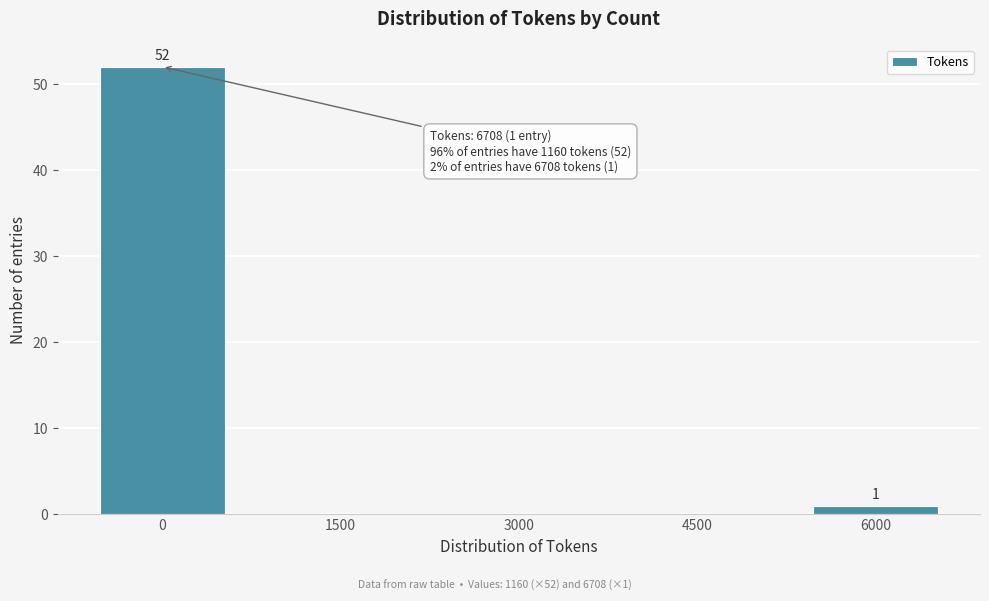

Reading right to left, list all the values displayed in this chart.

6000=1	4500=0	3000=0	1500=0	0=52